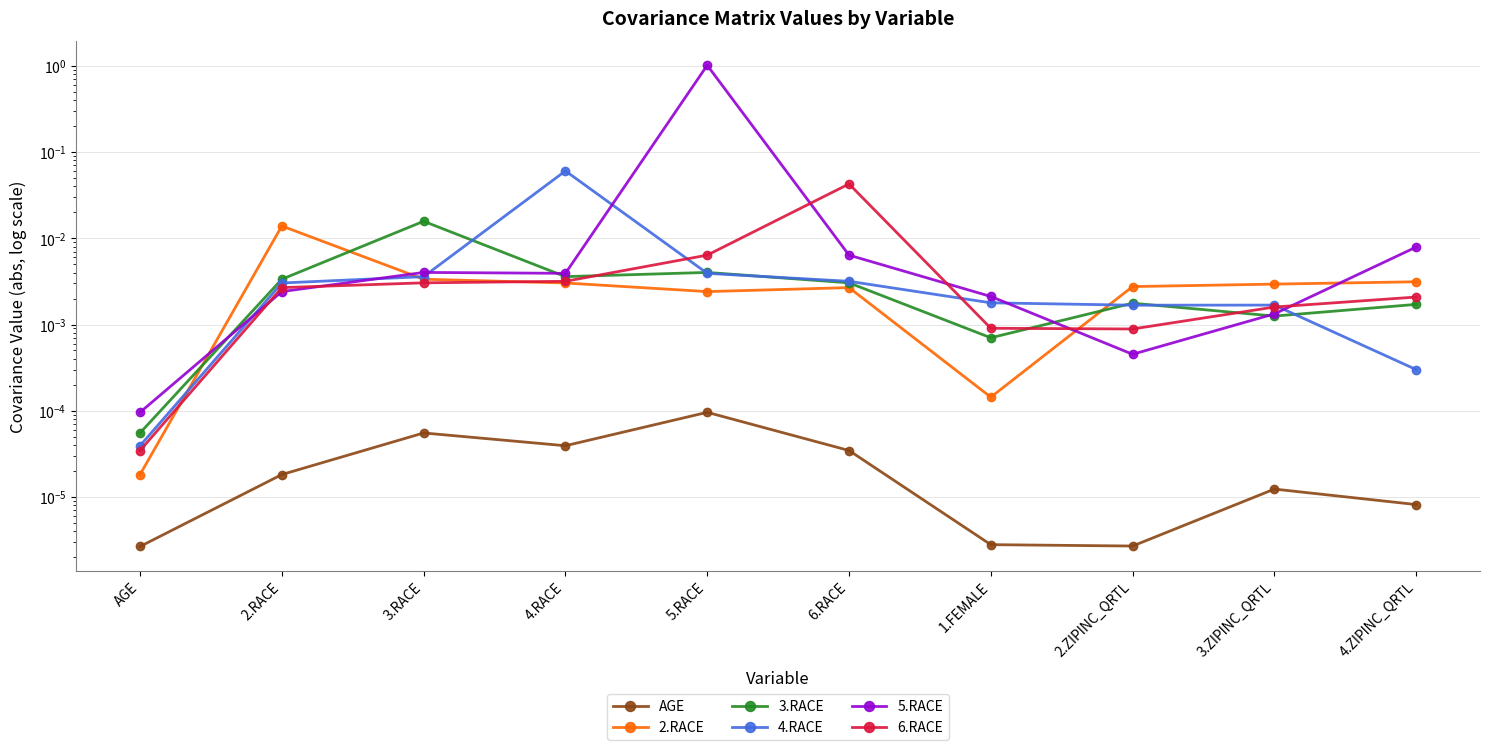

Which series ends up on top after the final intersection of 3.RACE and 2.RACE?

2.RACE